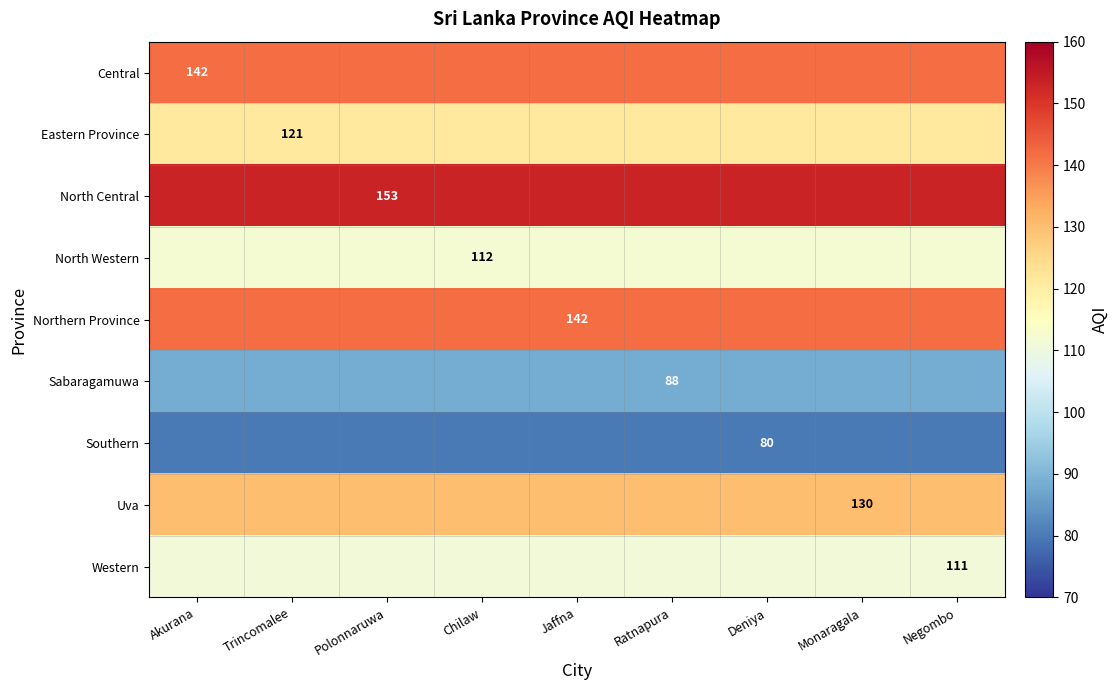

At how many categories does at least one series exceed 139?

9